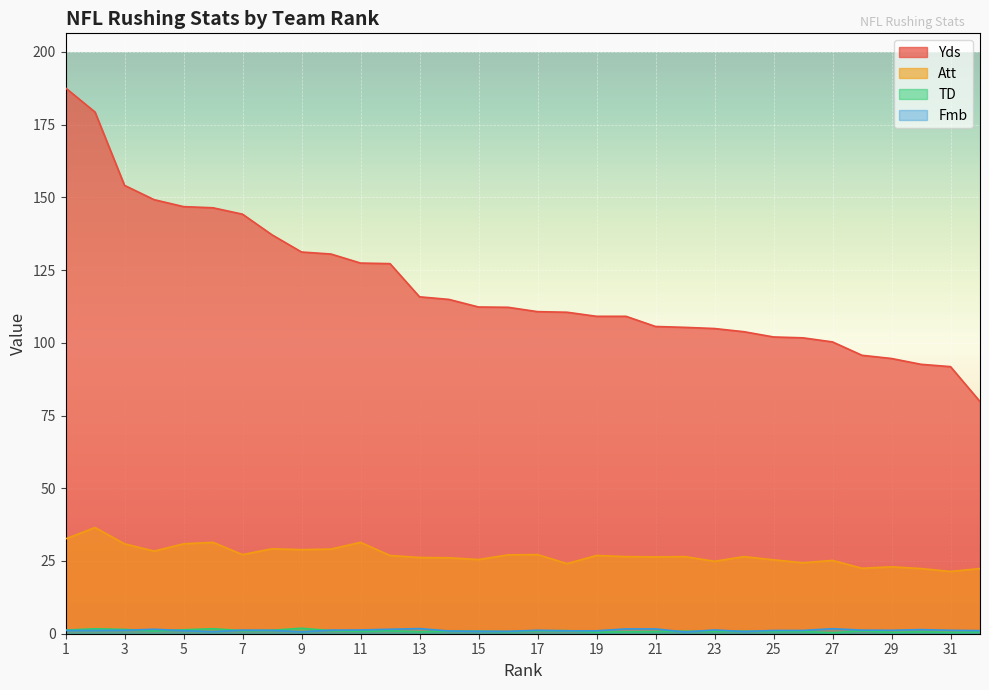

Which category has the highest value in the Att series?

2